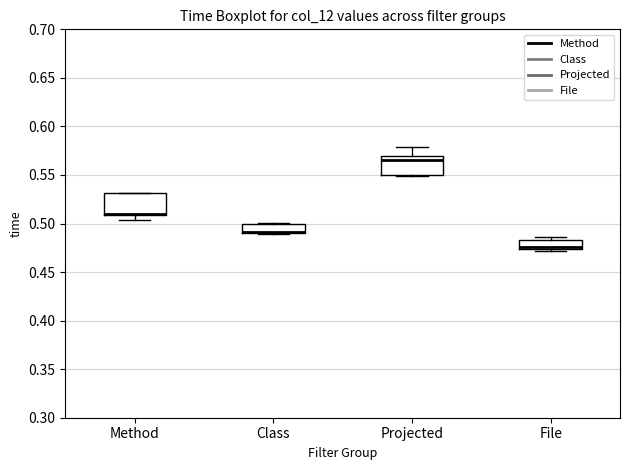

Where is the upper edge of the box for Method on the y-axis? The values are not printed on the chart, so give them approximately, as read against the axis.

0.530